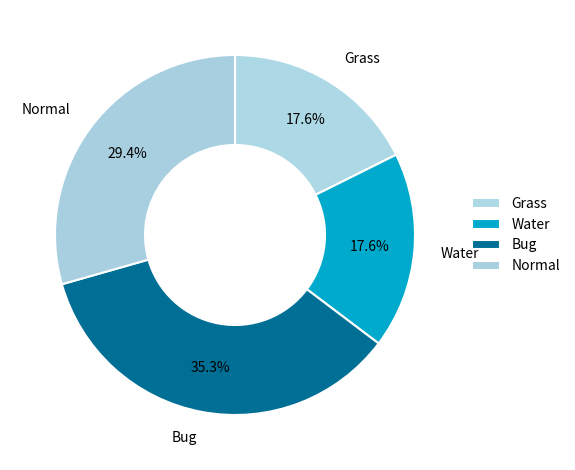

What is the smallest slice in the pie chart?

Grass